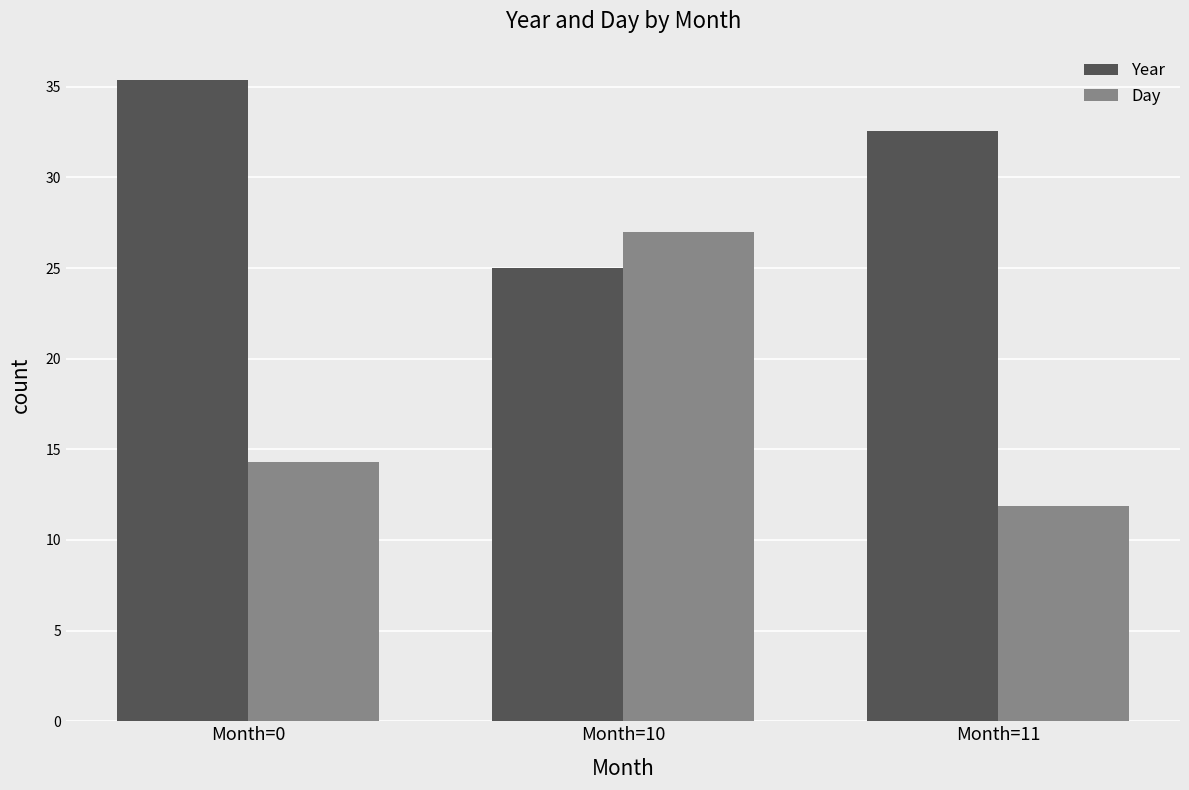

What are all the series names shown in the legend?

Year, Day